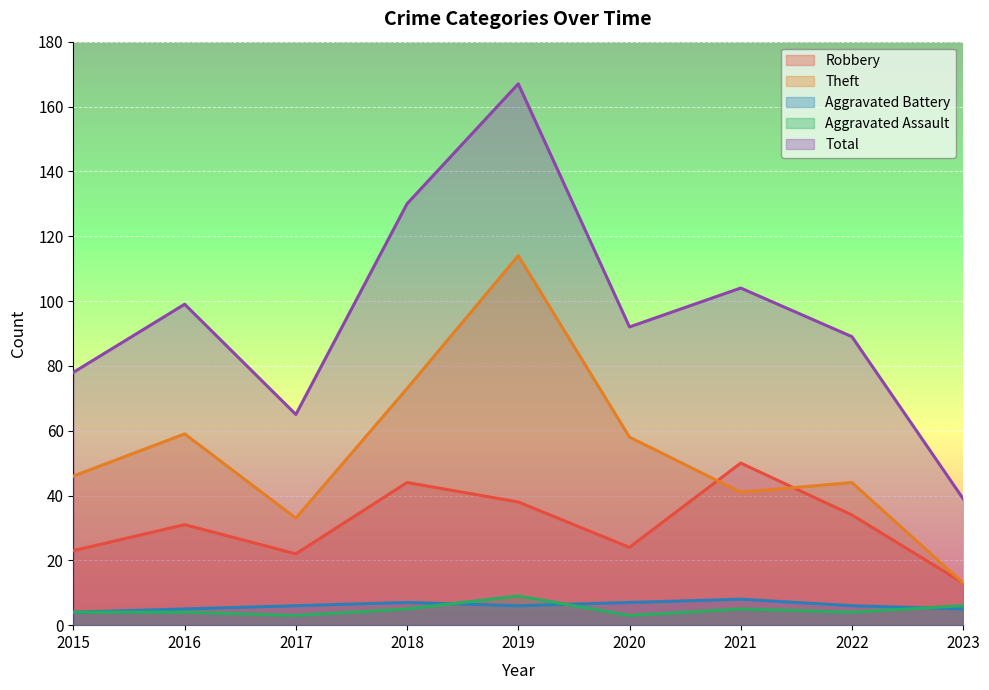

What is the value of the Aggravated Assault point at the 4th from the left?

5